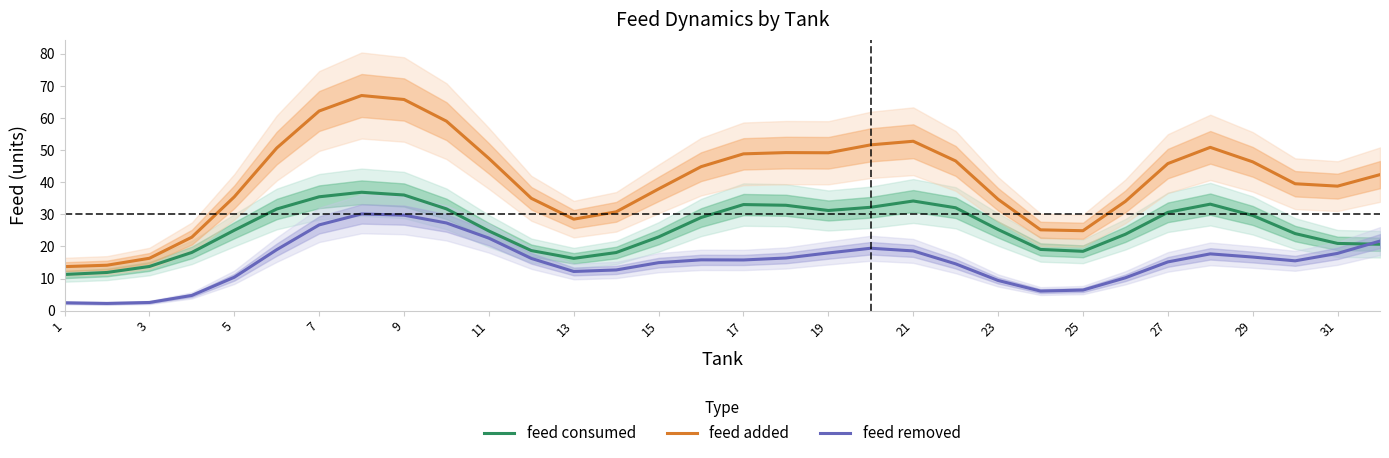

The value of feed removed at 31 is 31.8. True or false?

False